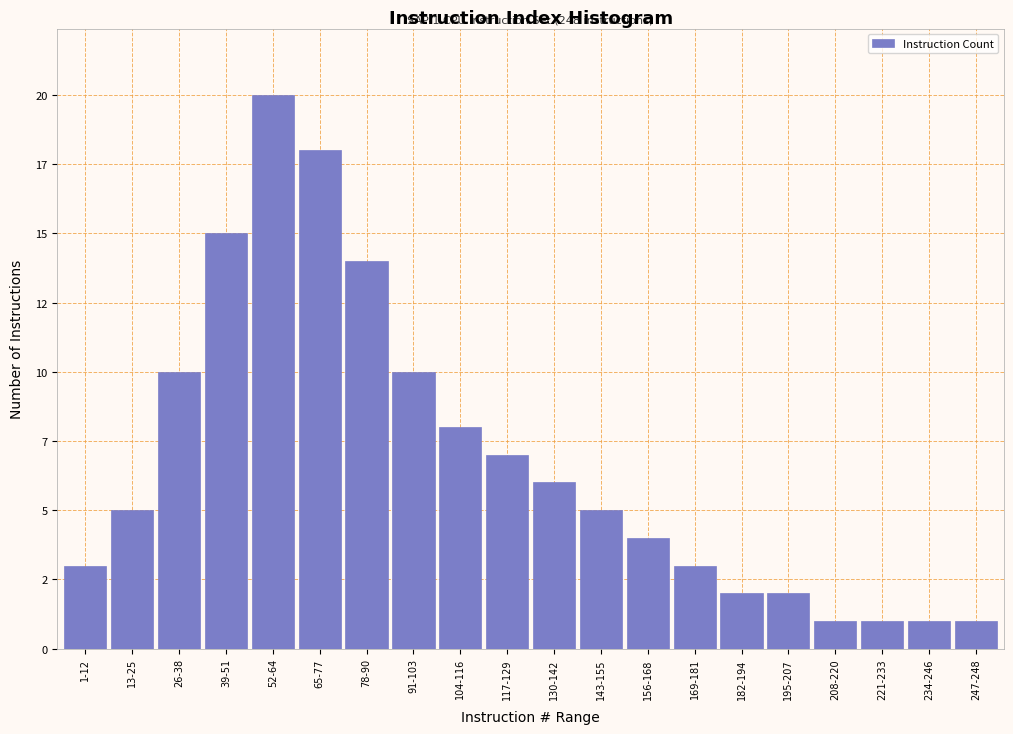

Are the bars horizontal?

No